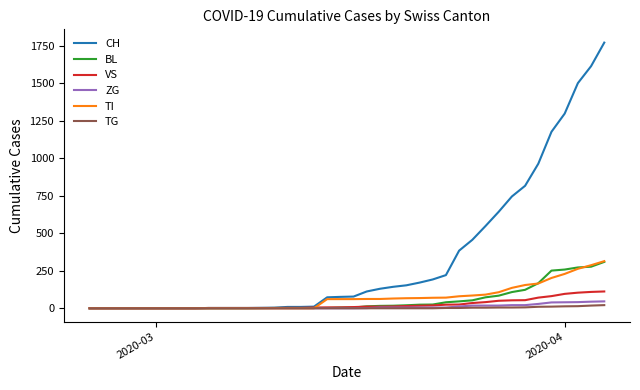

Which series has the widest spread of values?

CH